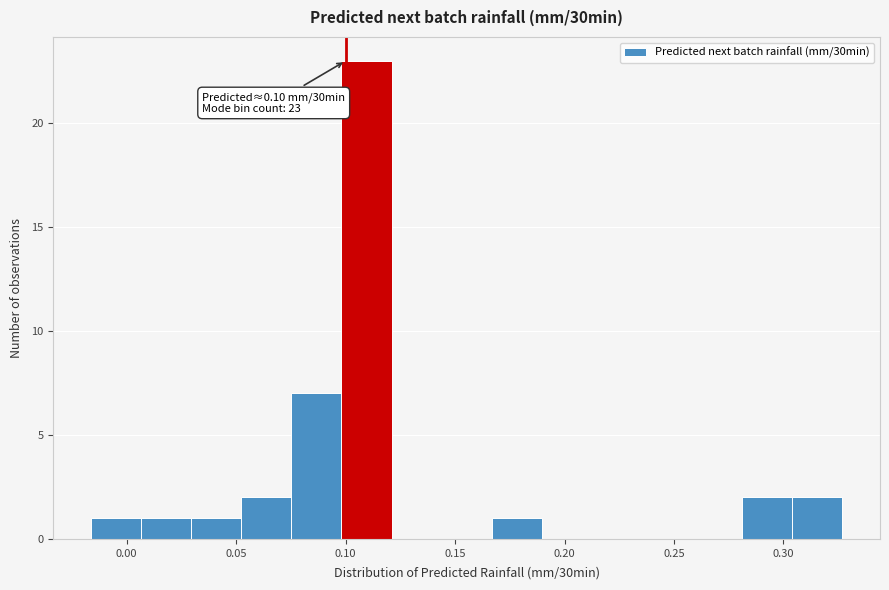

Over which range of the x-axis is the bar tallest?

0.100 to 0.120